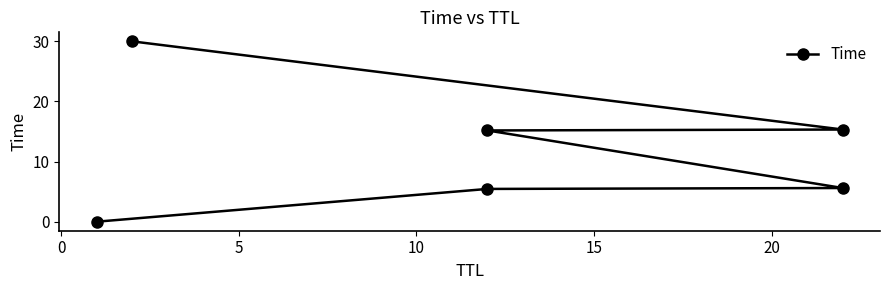

What position from the right is 20?

1